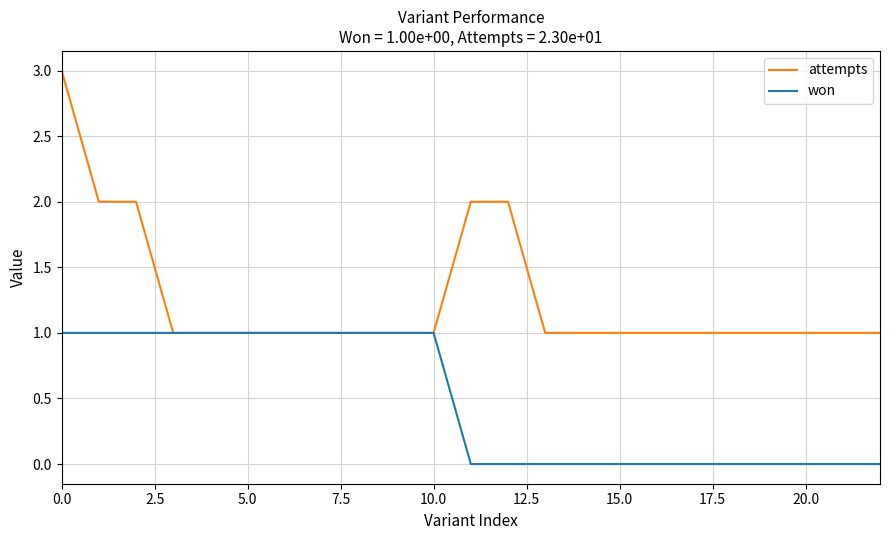

List the series in order of their peak value, highest first.

attempts, won